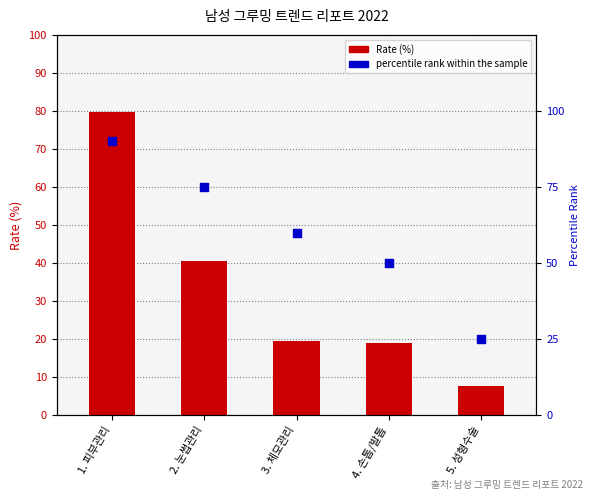

Which series reaches the minimum Y coordinate?

Rate (%)